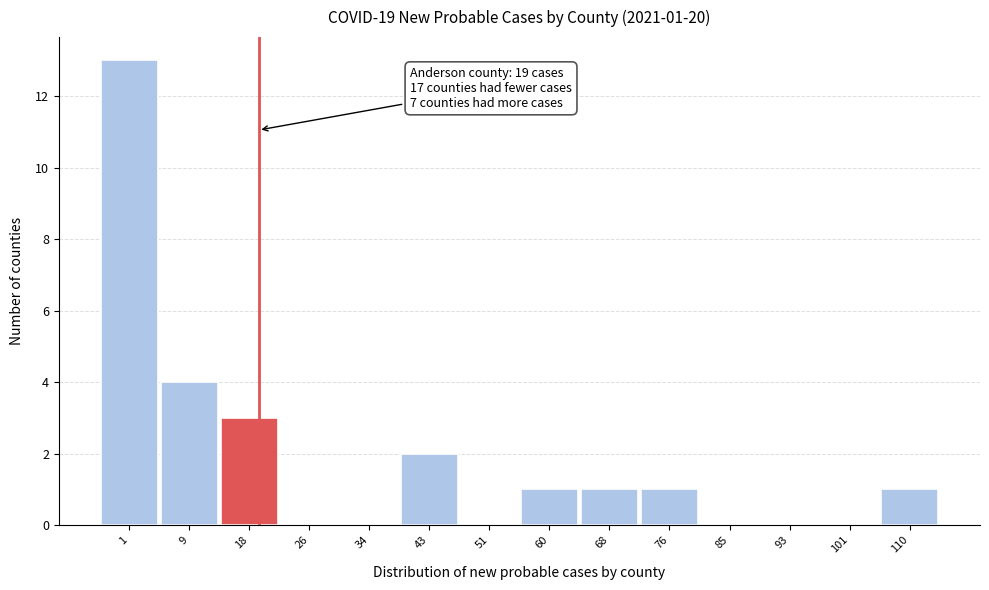

Reading left to right, what are all the values shown in this chart?

1=13	9=4	18=3	26=0	34=0	43=2	51=0	60=1	68=1	76=1	85=0	93=0	101=0	110=1